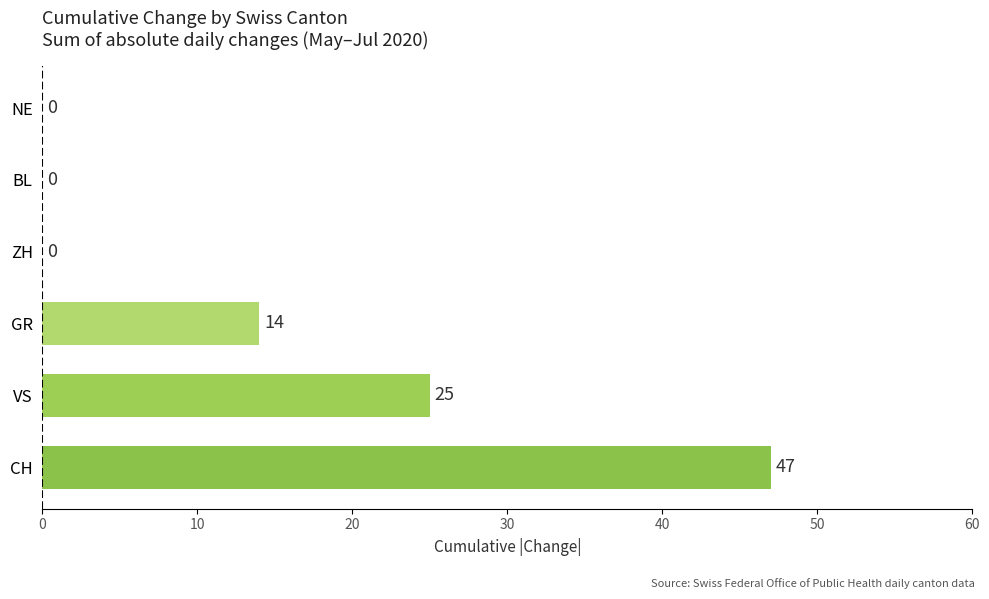

Are the bars horizontal?

Yes